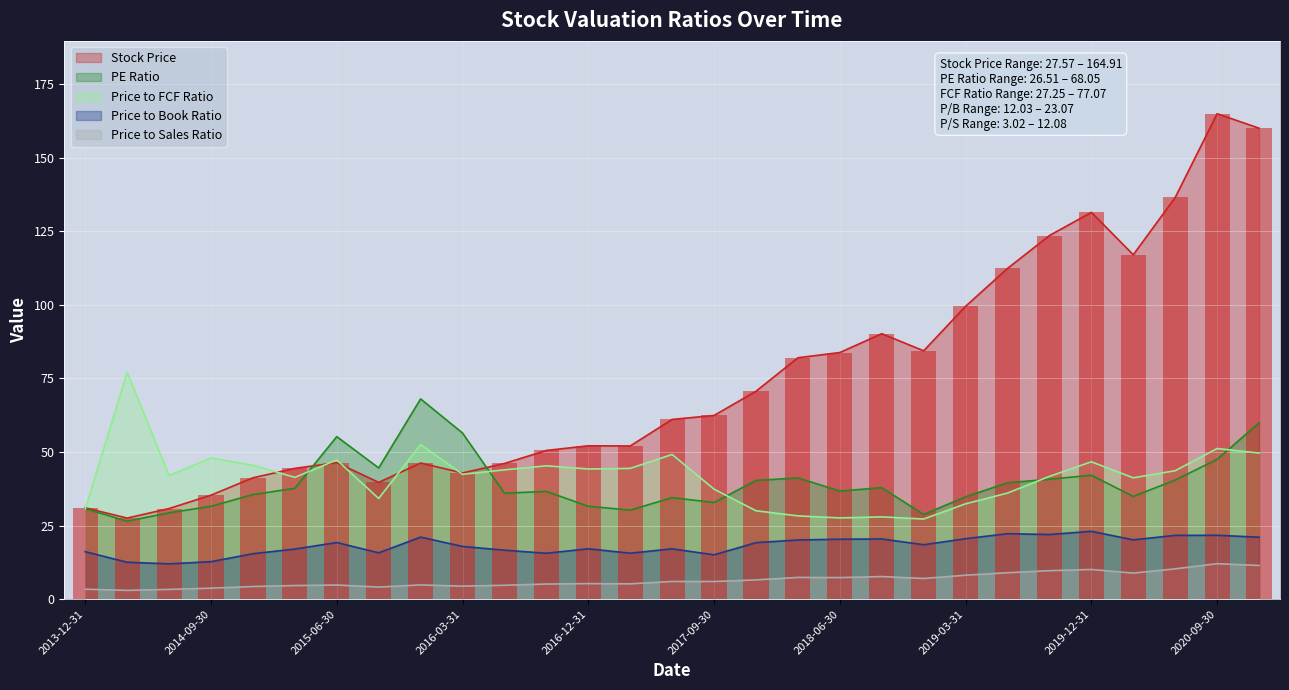

The value of Price to Sales Ratio at 2016-06-30 is 4.8. True or false?

True